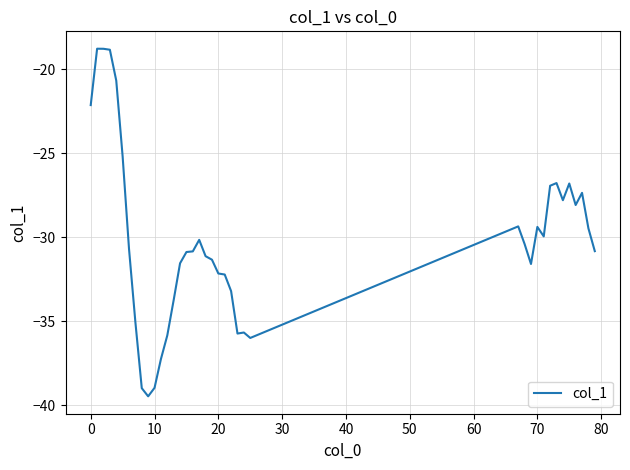

What is the smallest value displayed?

-39.5